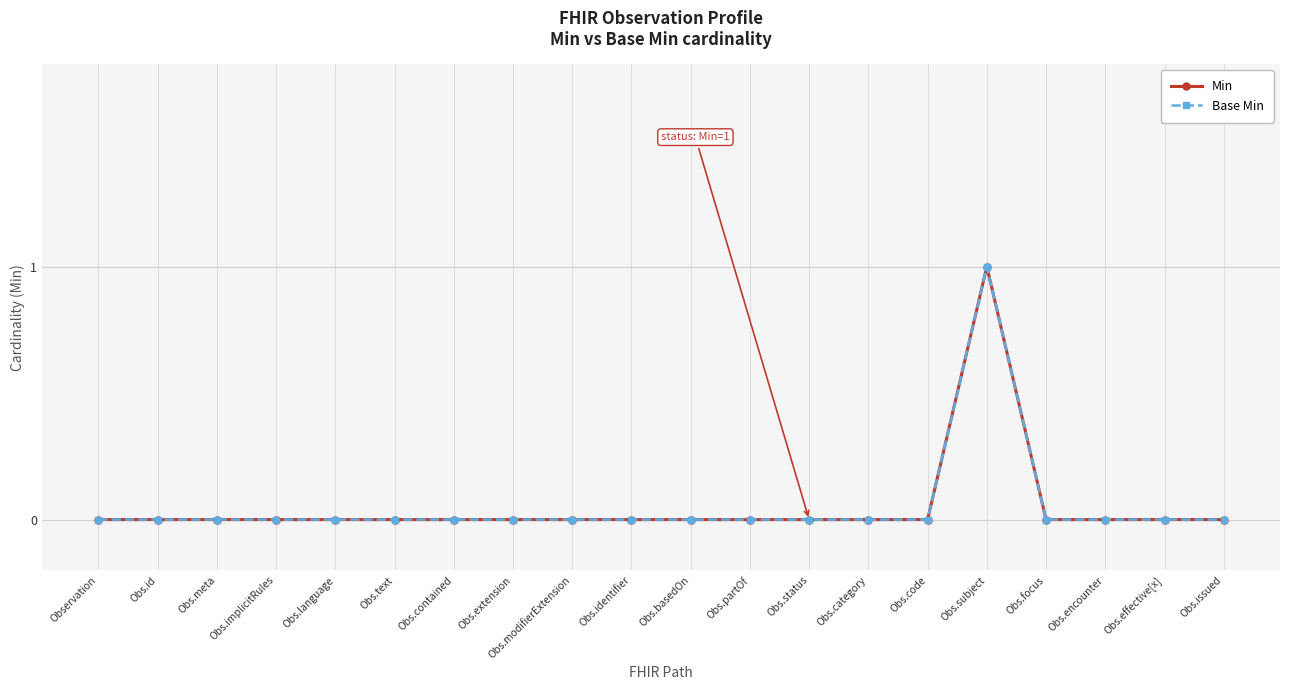

True or false: Base Min and Min cross at least once.

False